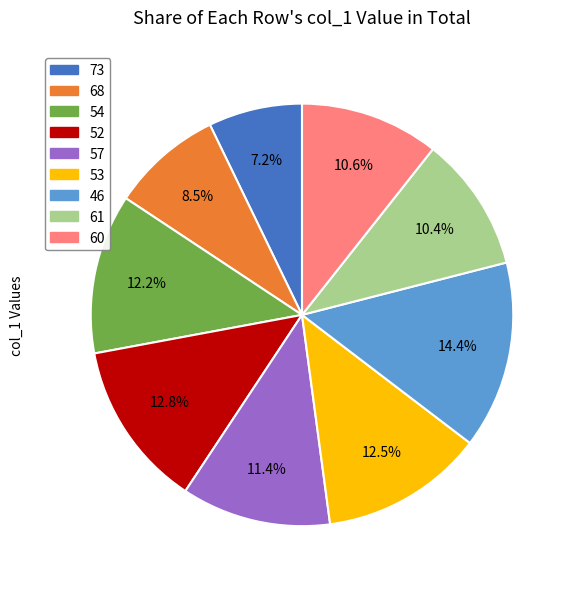

Which slice is the smallest?

73